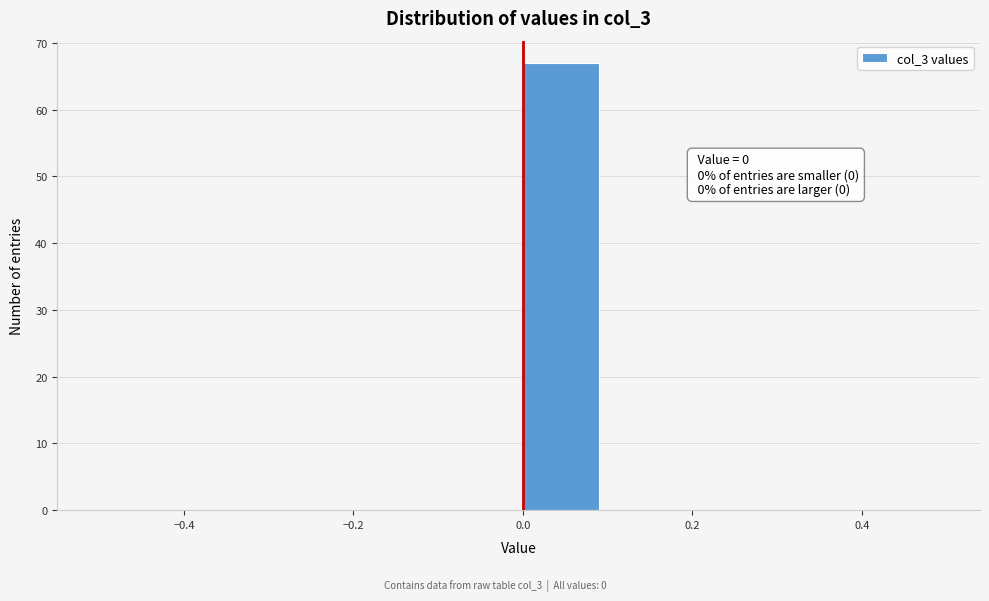

Which range on the x-axis has the tallest bar?

0.0 to 0.1